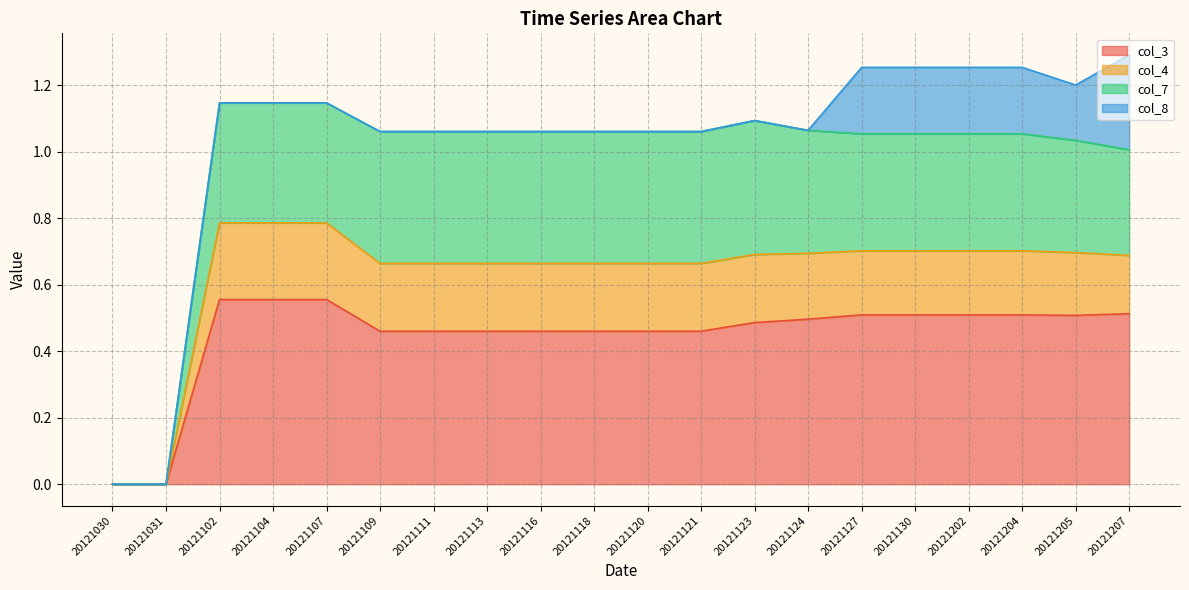

The col_3 series shows 0.7 at 20121127. True or false?

False